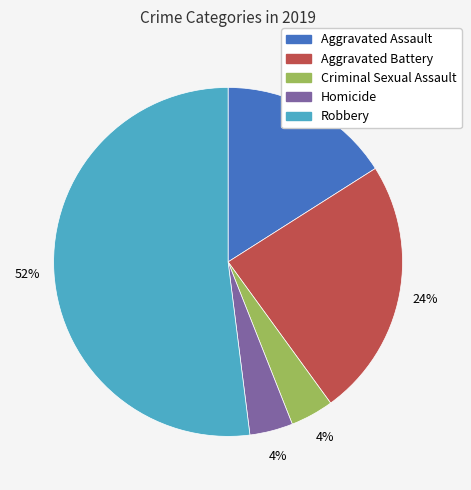

To the nearest percent, what is the difference between the Robbery and Criminal Sexual Assault slice percentages?

48%